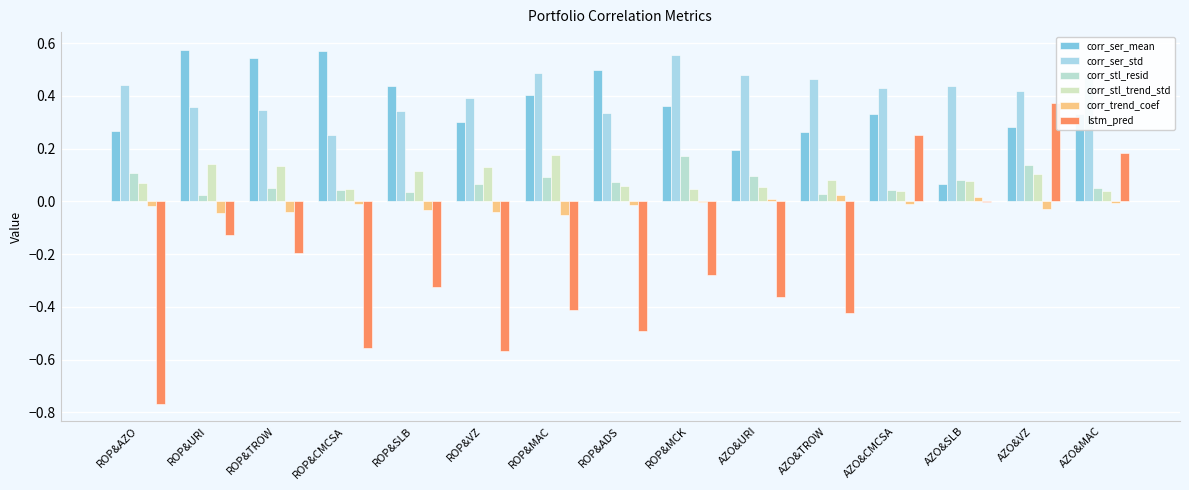

Is the value of lstm_pred at AZO&VZ greater than the value of corr_stl_trend_std at ROP&MAC?

Yes